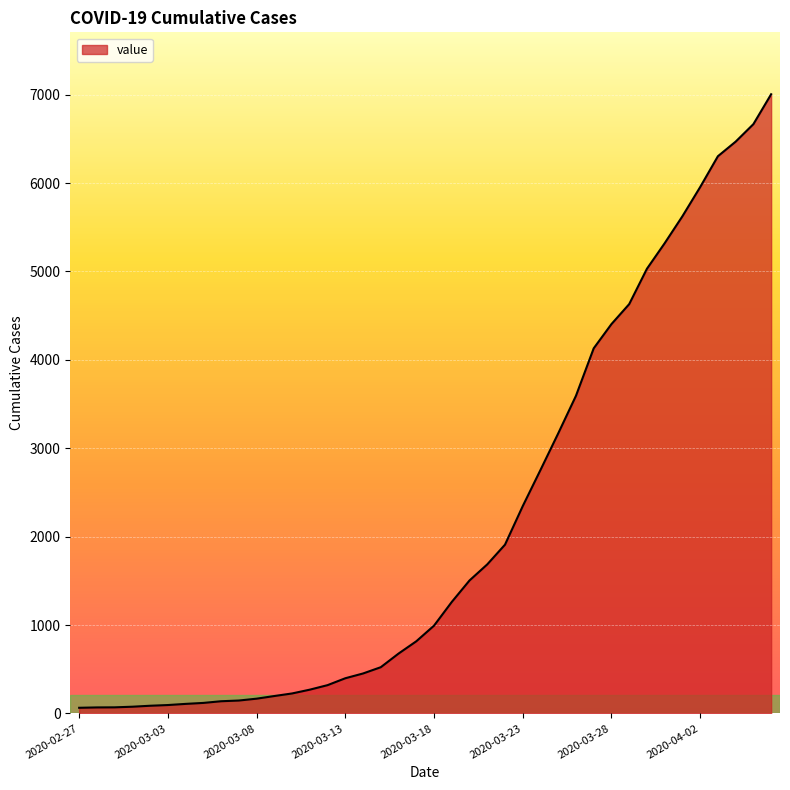

What is the difference between the second highest and minimum values?

6602